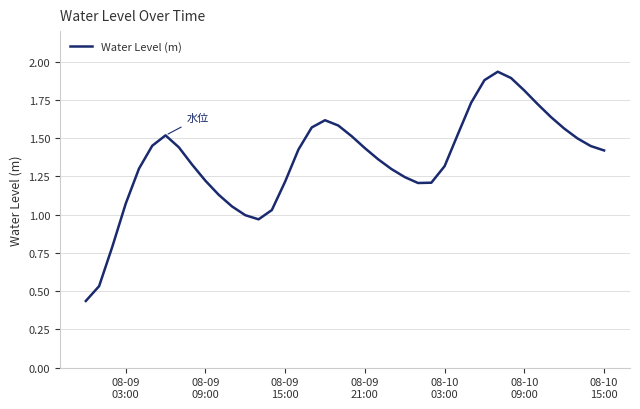

Does the chart have visible grid lines?

Yes